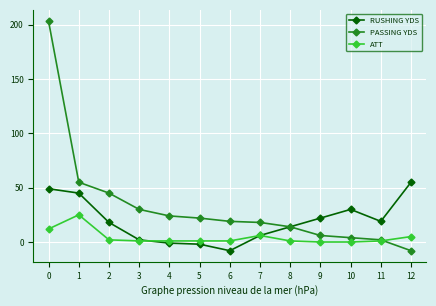

How many values in PASSING YDS are above zero?

12